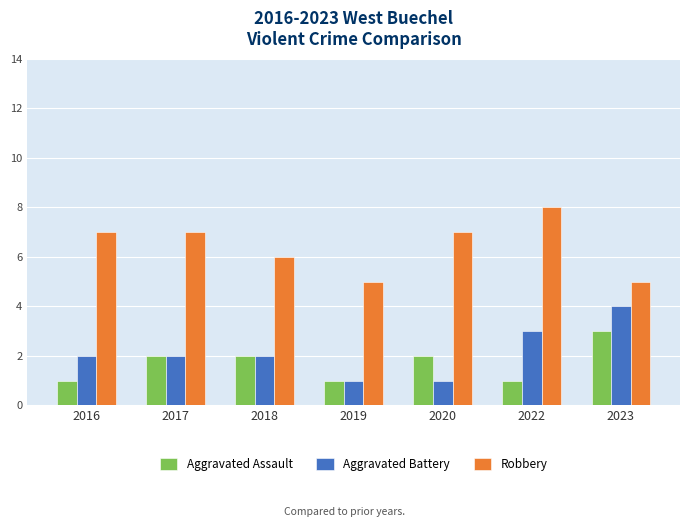

Between 2017 and 2019, which series saw the biggest shift?

Robbery